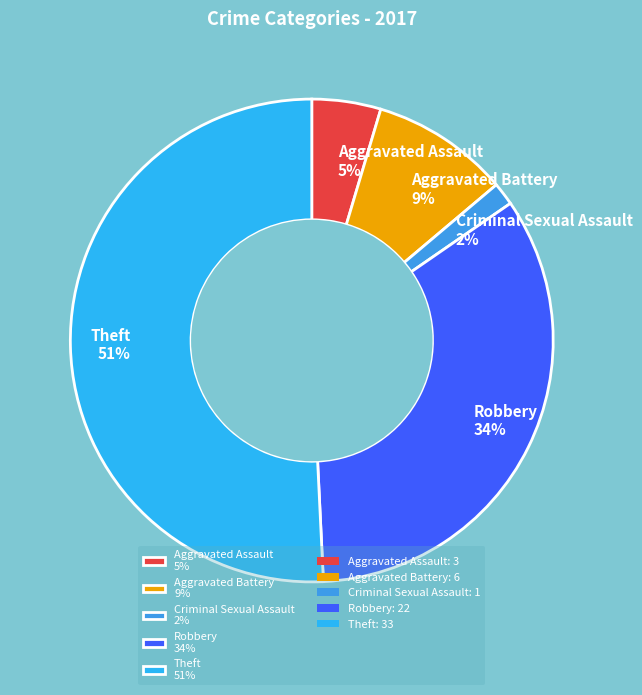

Rank the categories by value from highest to lowest.

Theft 51%, Robbery 34%, Aggravated Battery 9%, Aggravated Assault 5%, Criminal Sexual Assault 2%